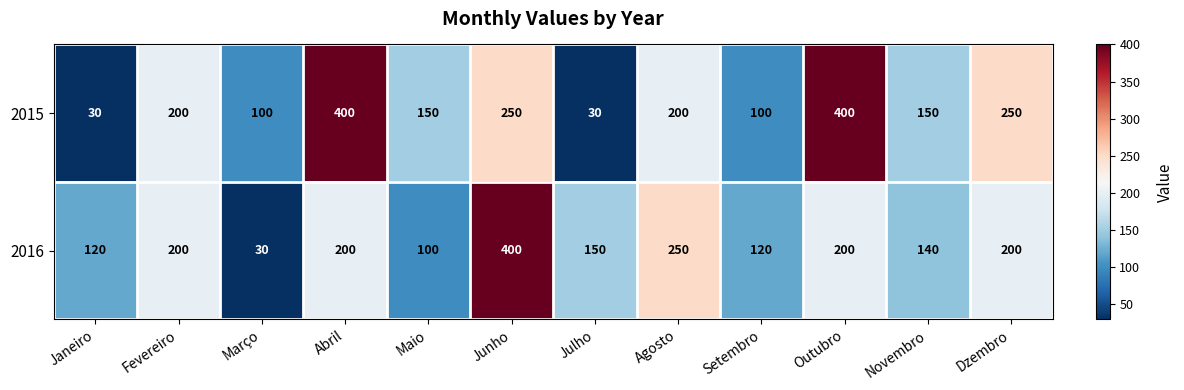

Which series changed the most between Outubro and Novembro?

2015